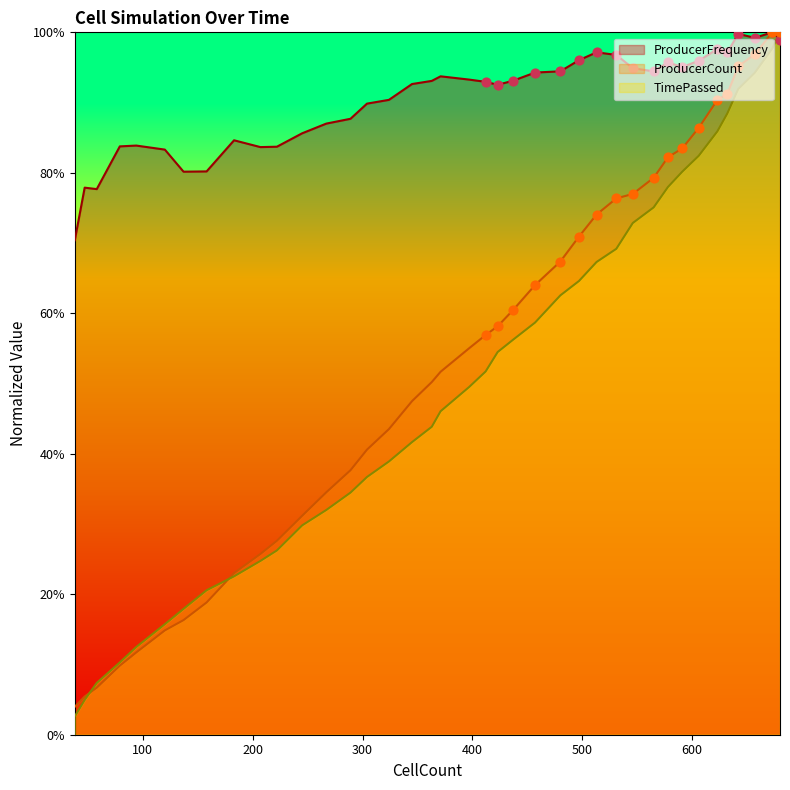

Which series has the largest total across all categories?

ProducerFrequency